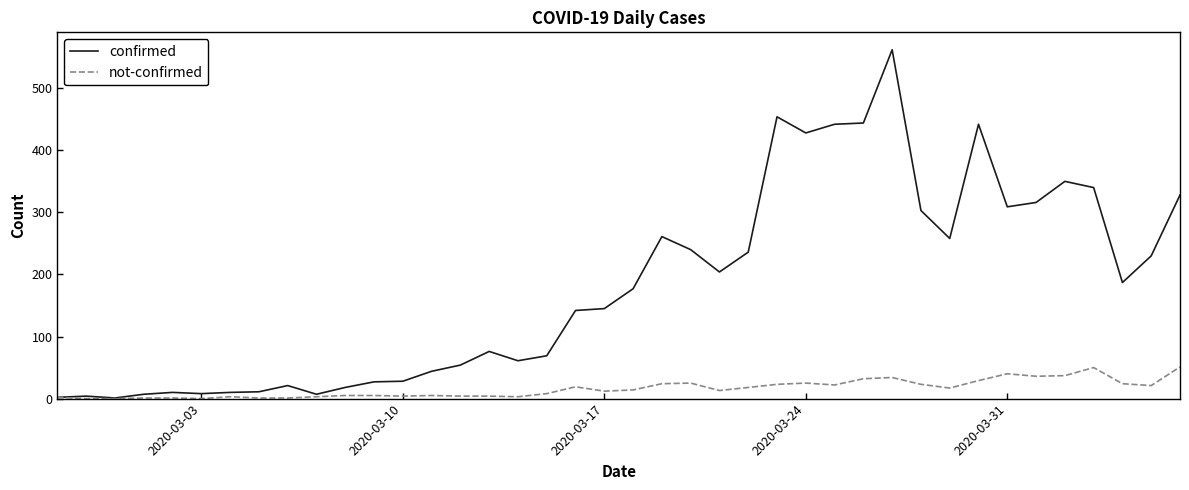

Rank the series by their maximum value, from highest to lowest.

confirmed, not-confirmed